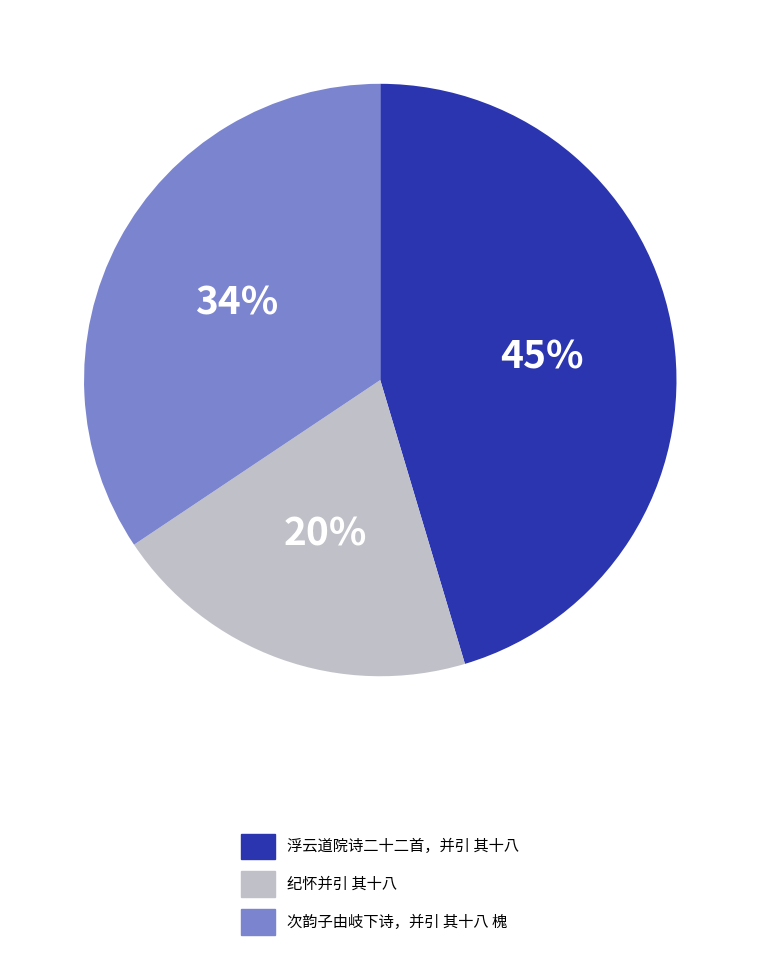

How many segments does this pie chart have?

3